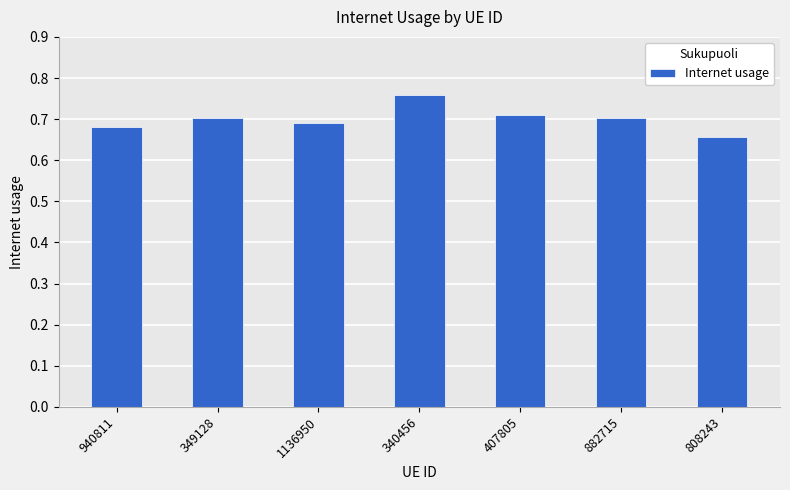

What is the label of the 5th bar from the right?

1136950